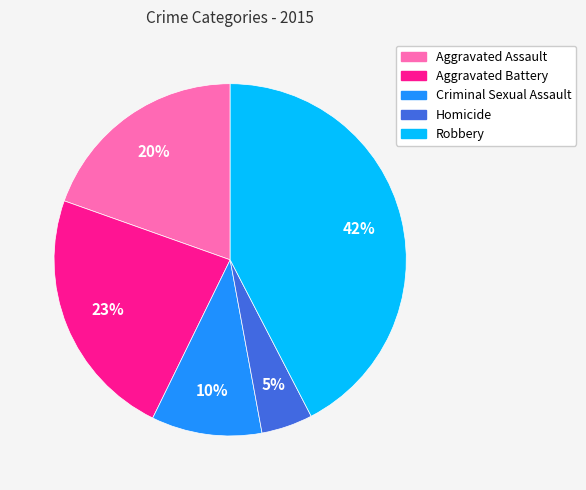

Rank the categories by value from highest to lowest.

Robbery, Aggravated Battery, Aggravated Assault, Criminal Sexual Assault, Homicide